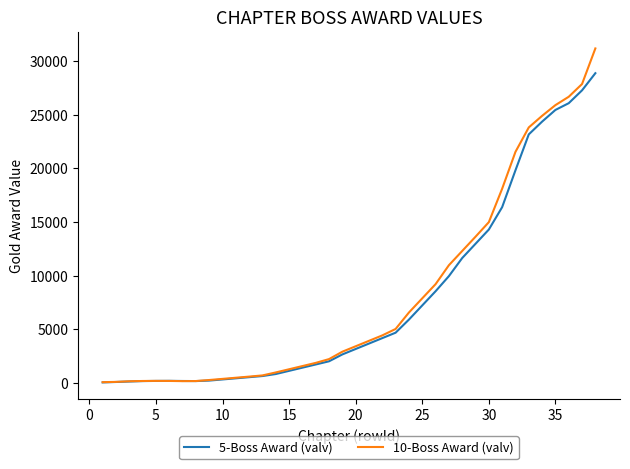

Which series has the largest range (max minus min)?

10-Boss Award (valv)